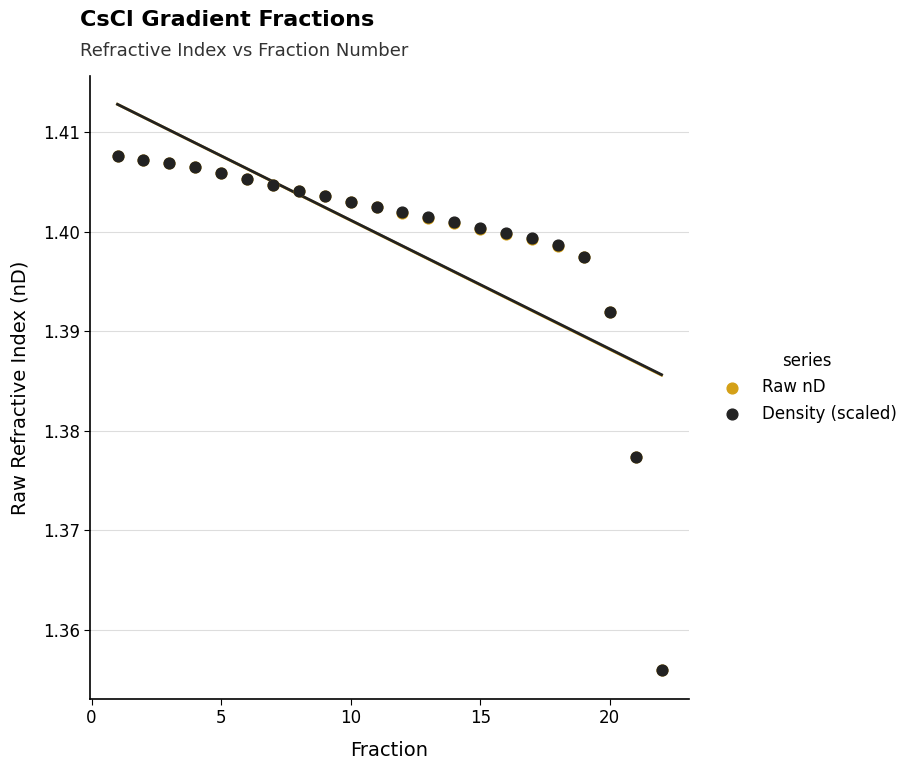

What are all the series names shown in the legend?

Raw nD, Density (scaled)